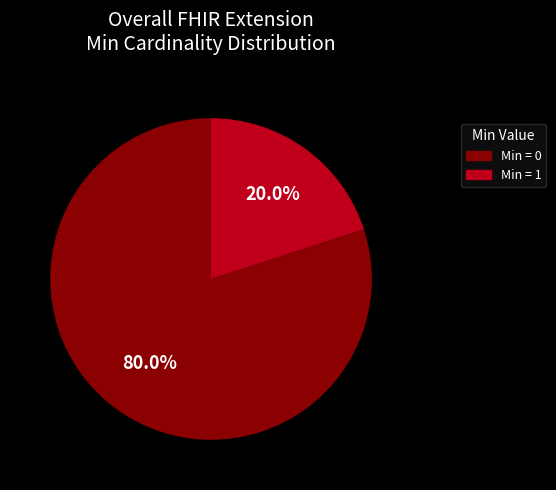

How many segments does this pie chart have?

2